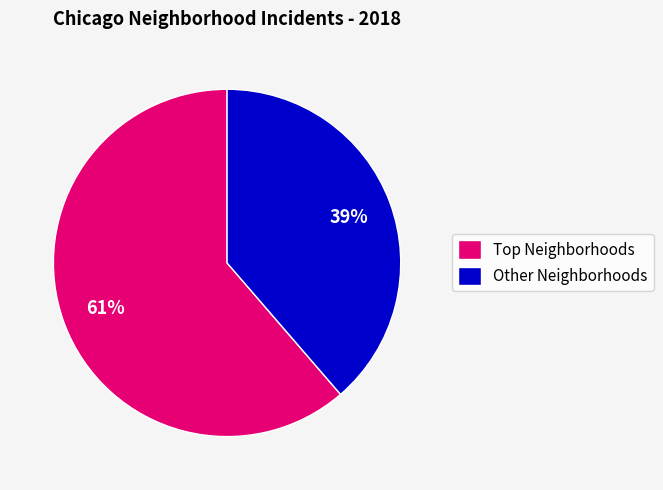

Is there any slice that represents more than half of the pie?

Yes